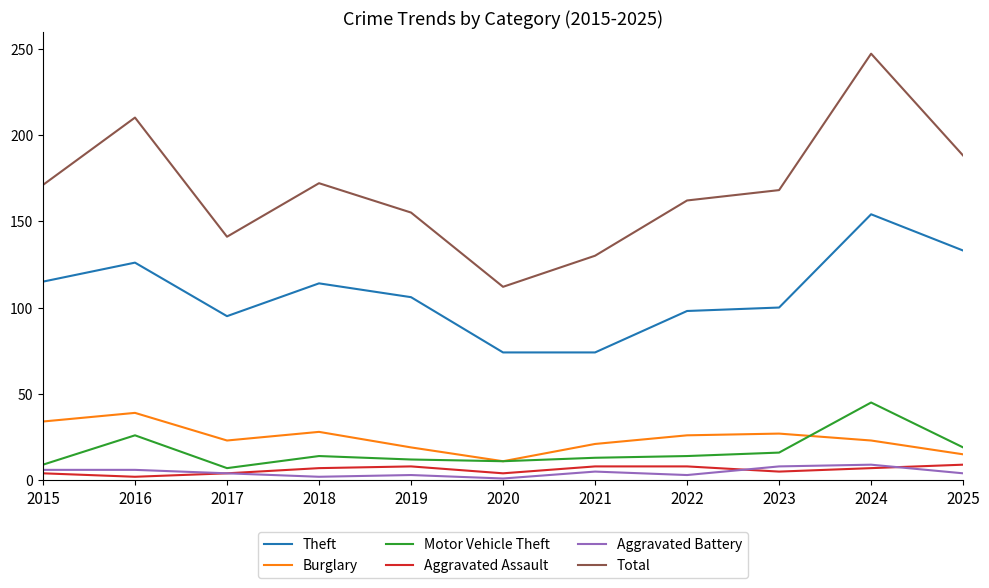

What is the difference between the second highest and minimum values in the Motor Vehicle Theft series?

19